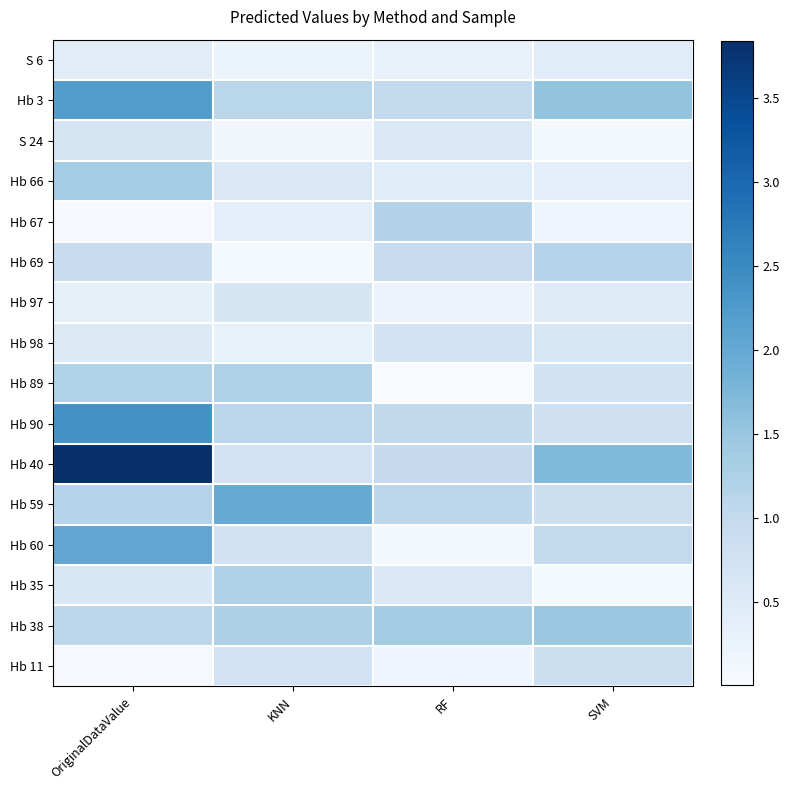

At which category is the sum across all series the highest?

OriginalDataValue